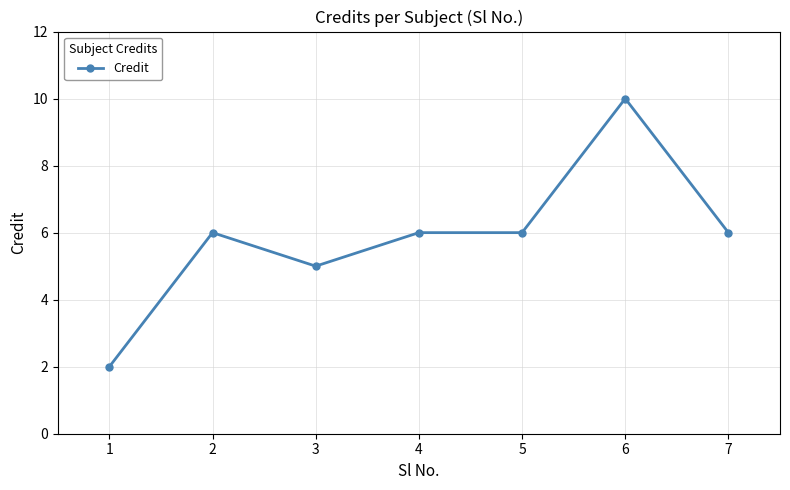

What is the approximate value at 3?

5